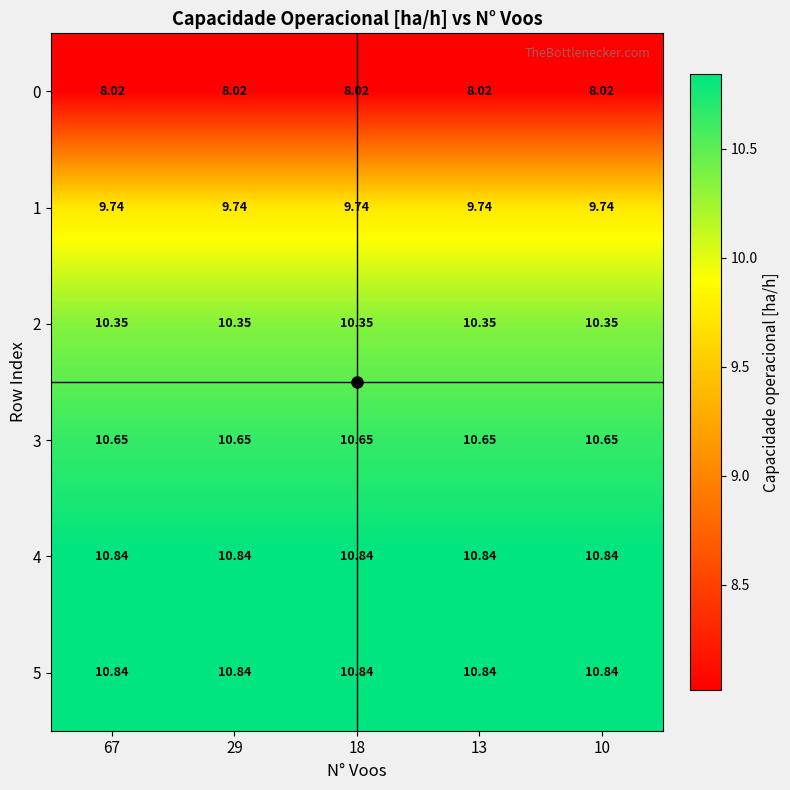

Is the value of 0 at 29 greater than the value of 1 at 67?

No